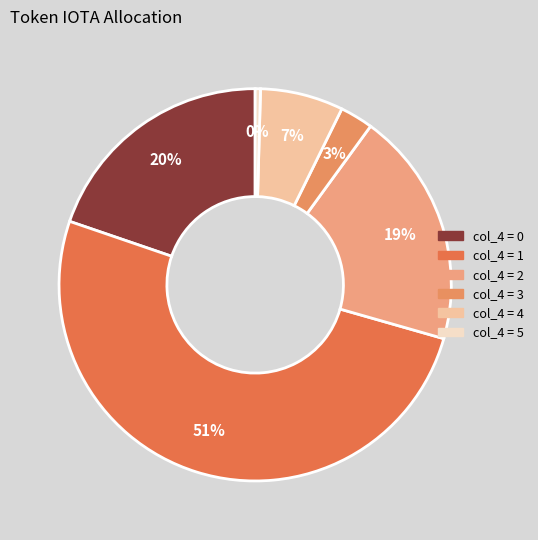

How many slices are in this pie chart?

6